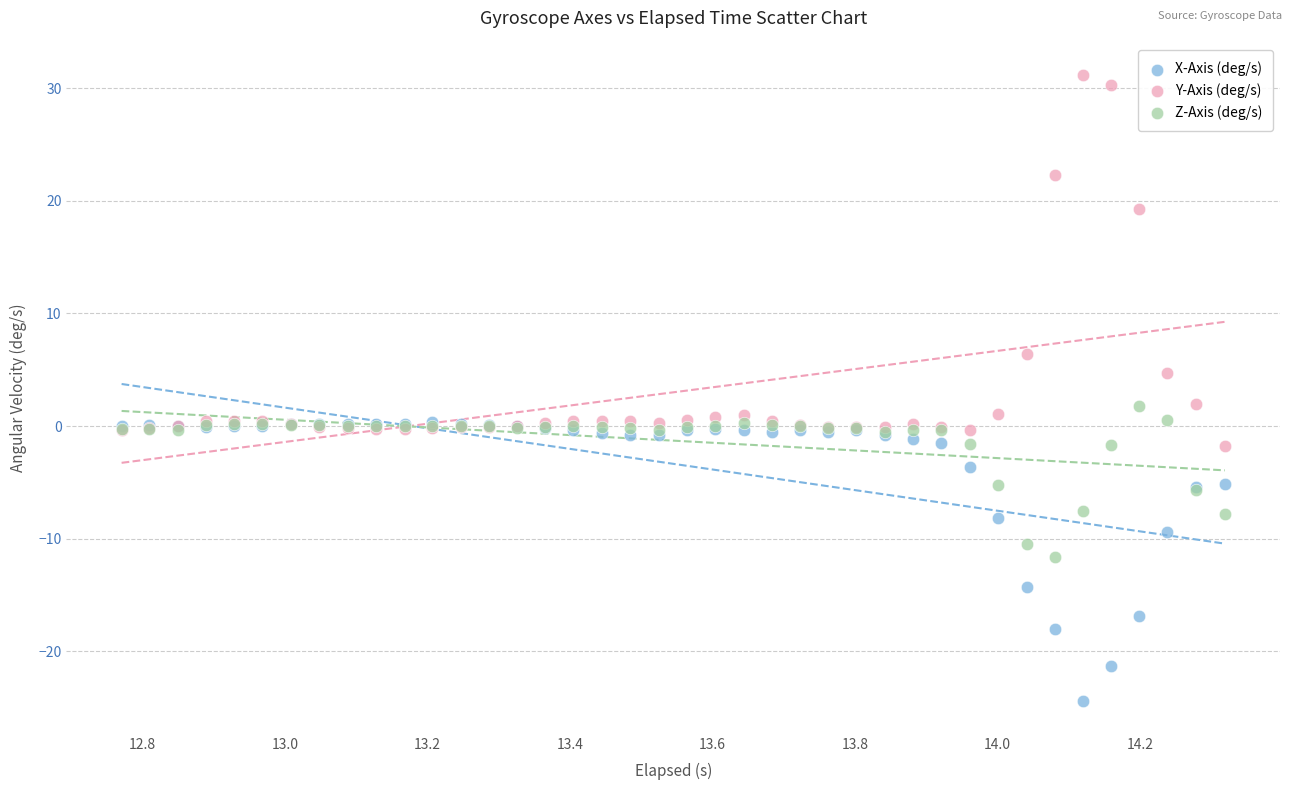

What are all the series names shown in the legend?

X-Axis (deg/s), Y-Axis (deg/s), Z-Axis (deg/s)